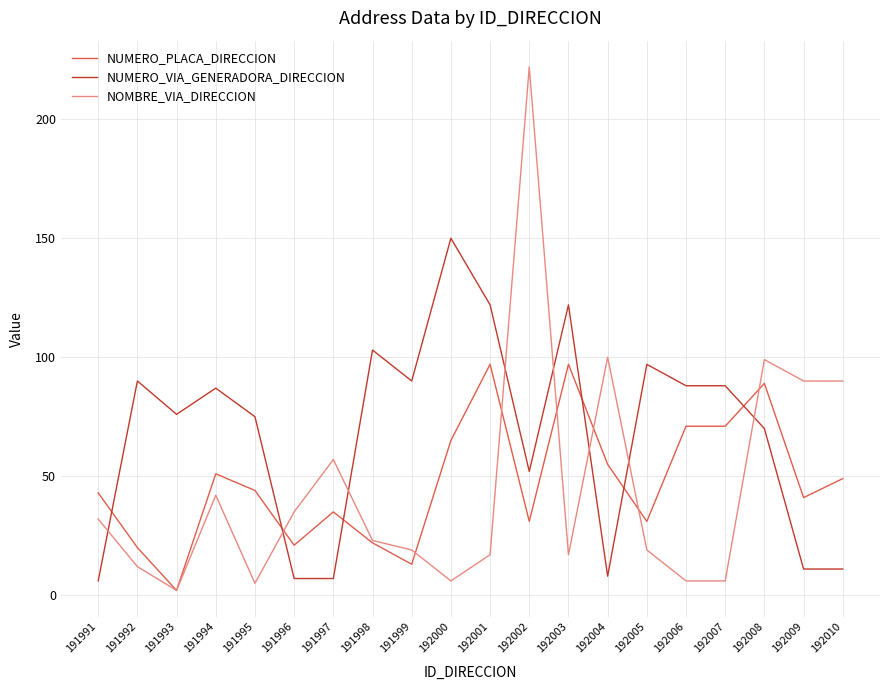

Rank the series at 192010 from lowest to highest value.

NUMERO_VIA_GENERADORA_DIRECCION, NUMERO_PLACA_DIRECCION, NOMBRE_VIA_DIRECCION